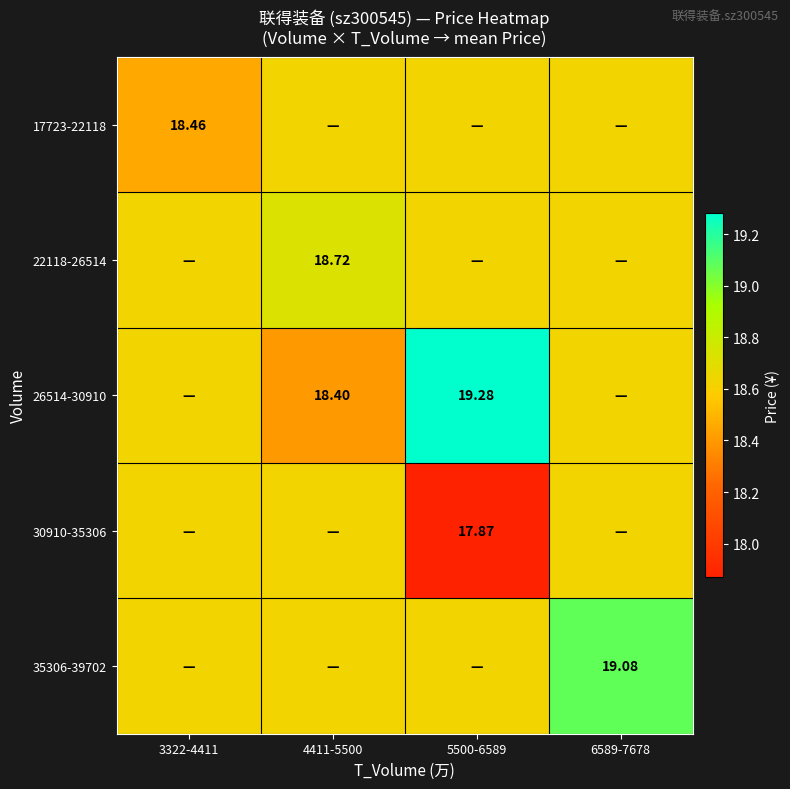

At which label does 30910-35306 reach its minimum?

5500-6589